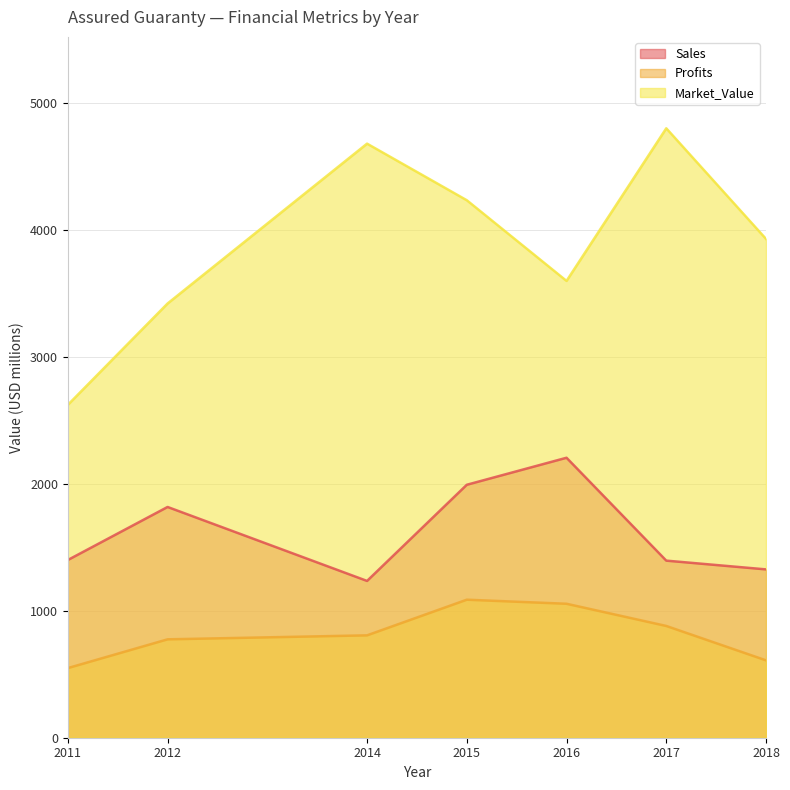

Where is the first local maximum for Profits?

2015